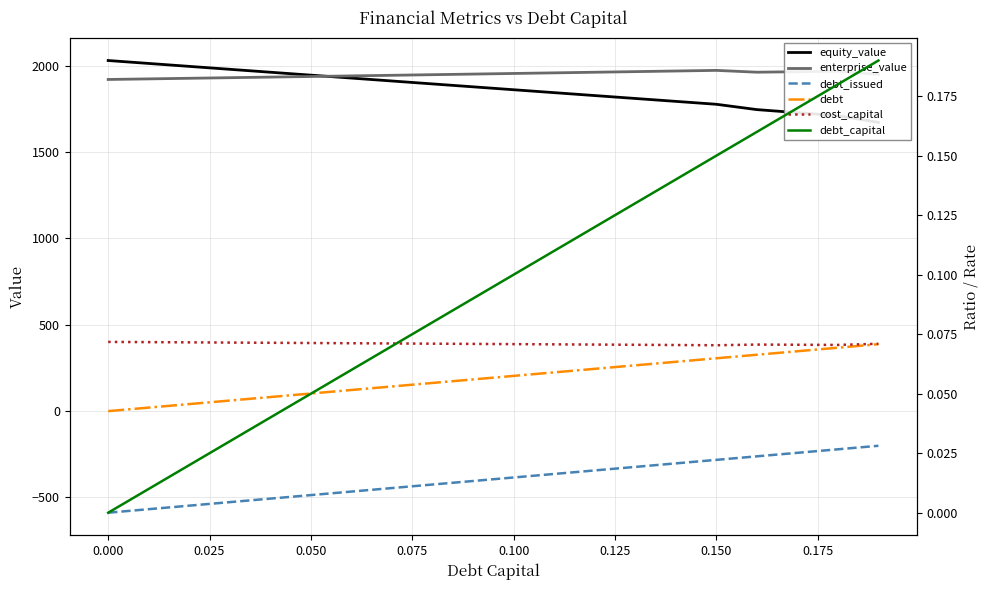

Reading left to right, what are all the values shown in this chart?

equity_value: 2030.9	2013.9	1996.9	1980.0	1963.0	1946.1	1929.2	1912.2	1895.3	1878.5	1861.6	1844.7	1827.9	1811.1	1794.2	1777.4	1746.5	1728.8	1711.1	1672.5
enterprise_value: 1921.1	1924.5	1927.9	1931.4	1934.8	1938.3	1941.8	1945.3	1948.8	1952.3	1955.8	1959.4	1962.9	1966.5	1970.1	1973.7	1963.2	1965.9	1968.6	1950.4
debt_issued: -588.4	-568.0	-547.6	-527.2	-506.8	-486.4	-466.0	-445.6	-425.2	-404.8	-384.4	-363.9	-343.5	-323.1	-302.7	-282.3	-261.9	-241.5	-221.1	-200.7
debt: 0.0	20.4	40.8	61.2	81.6	102.0	122.4	142.8	163.2	183.6	204.1	224.5	244.9	265.3	285.7	306.1	326.5	346.9	367.3	387.7
cost_capital: 0.1	0.1	0.1	0.1	0.1	0.1	0.1	0.1	0.1	0.1	0.1	0.1	0.1	0.1	0.1	0.1	0.1	0.1	0.1	0.1
debt_capital: 0.0	0.0	0.0	0.0	0.0	0.1	0.1	0.1	0.1	0.1	0.1	0.1	0.1	0.1	0.1	0.1	0.2	0.2	0.2	0.2